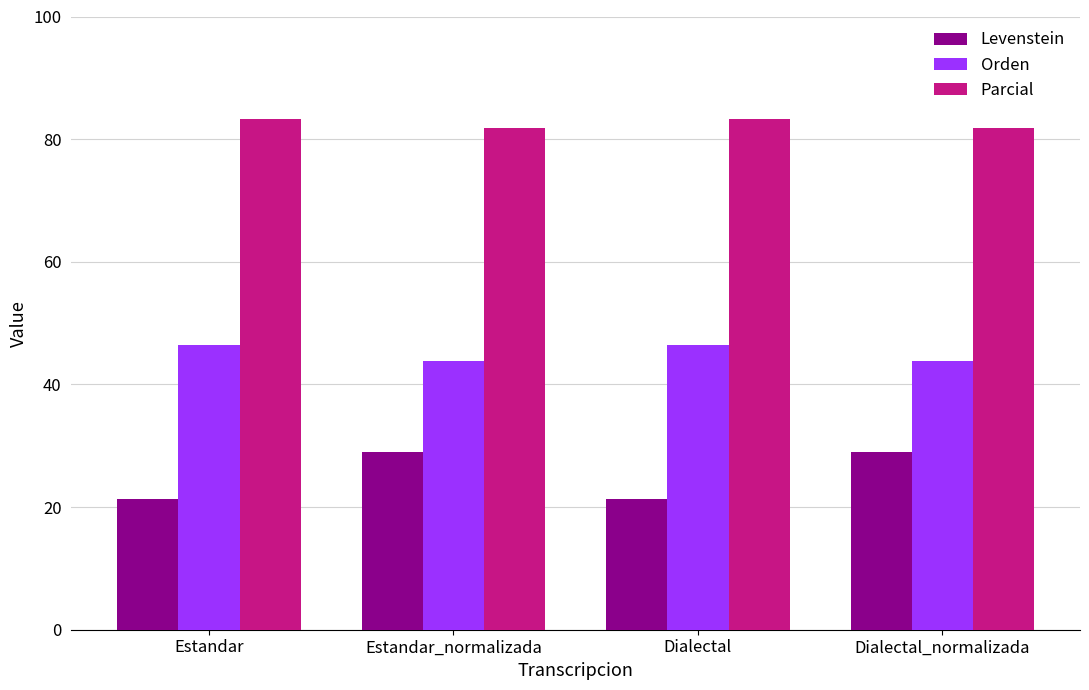

What is the difference between the highest and lowest values at Dialectal_normalizada?

52.9